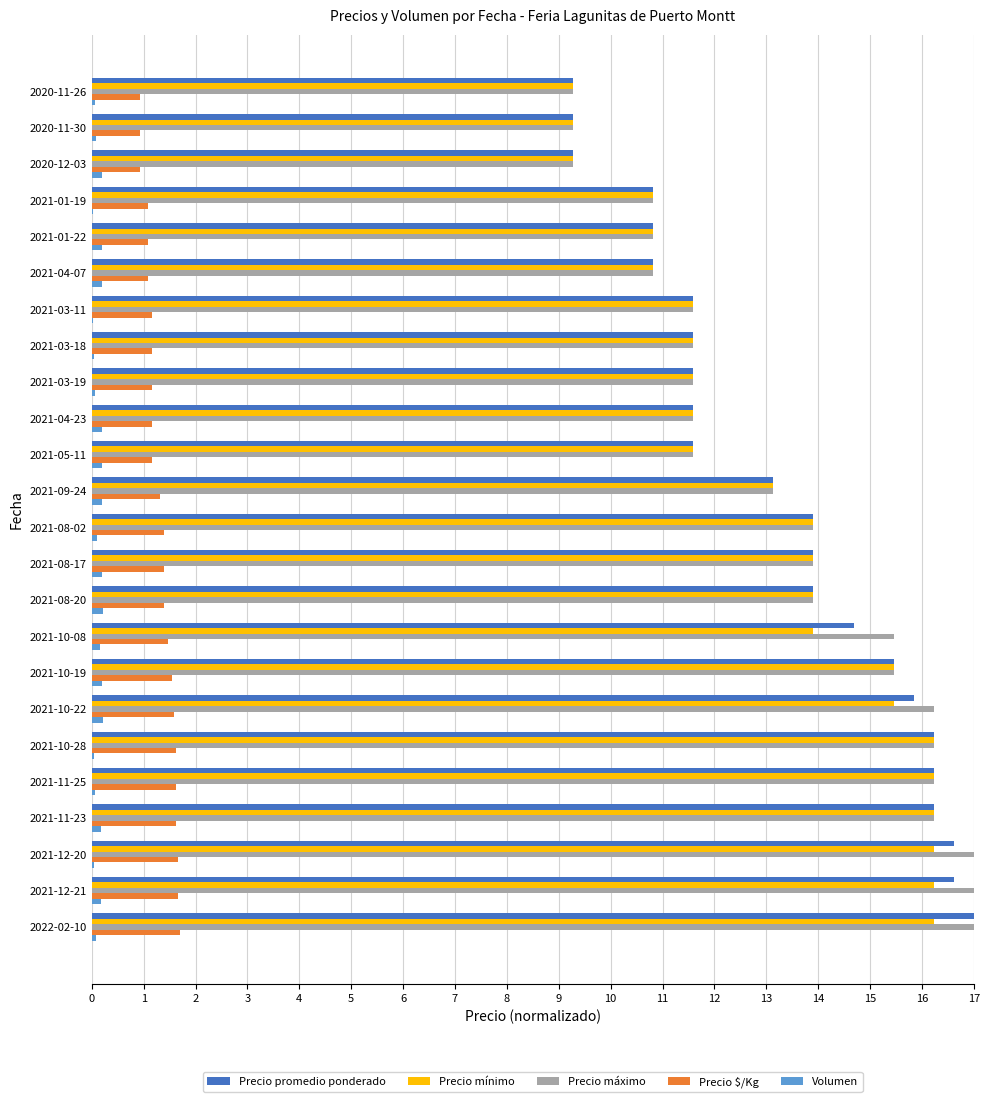

What is the sum of all Precio máximo values?

319.9